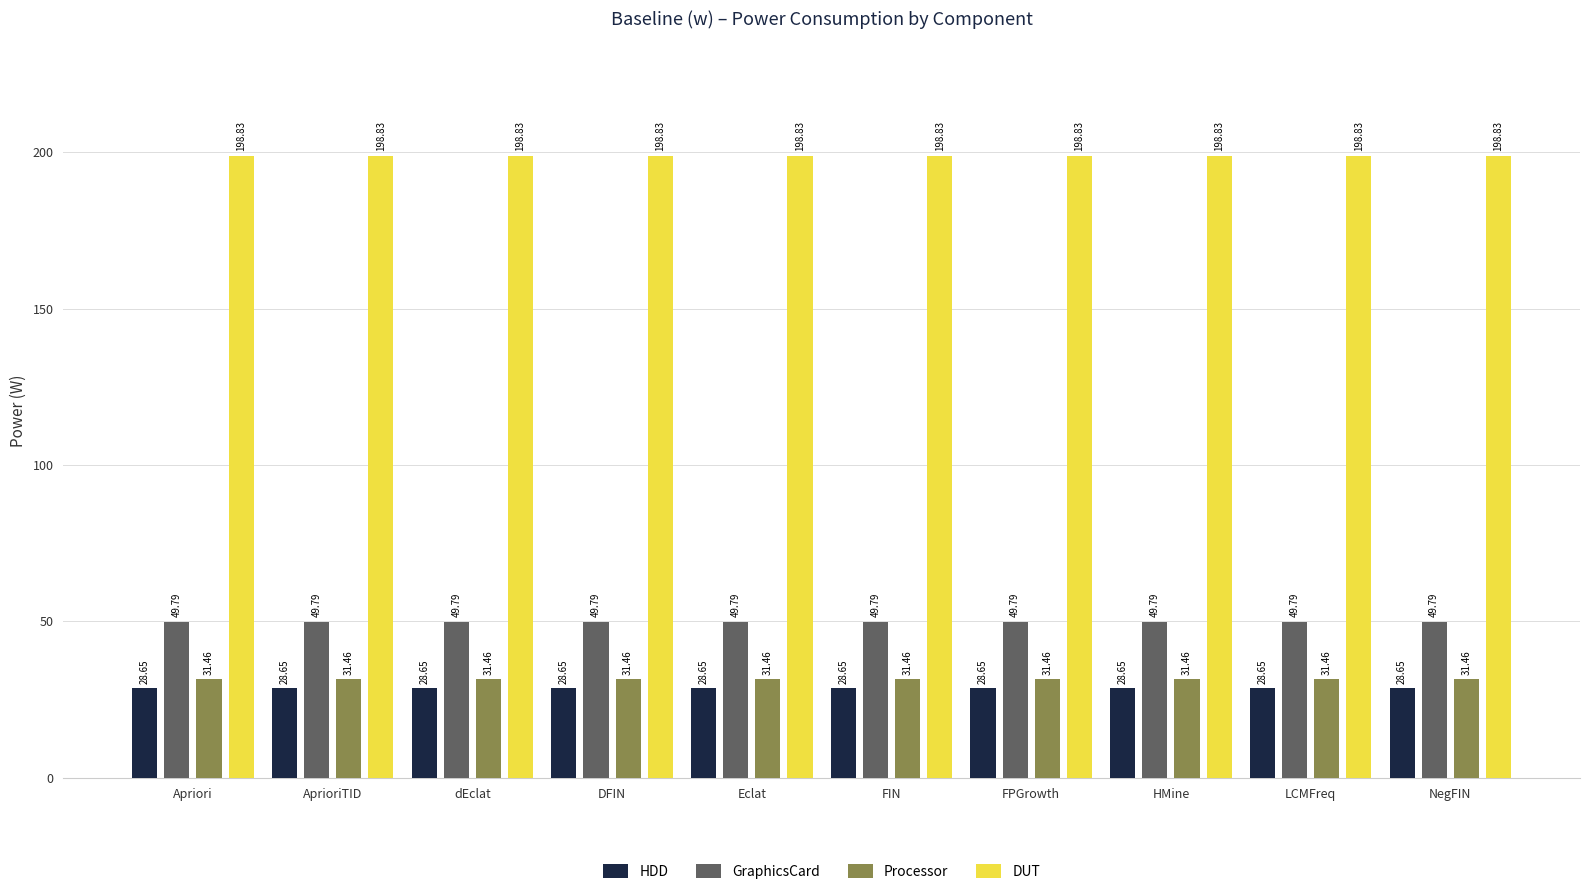

Rank the series by their maximum value, from highest to lowest.

DUT, GraphicsCard, Processor, HDD